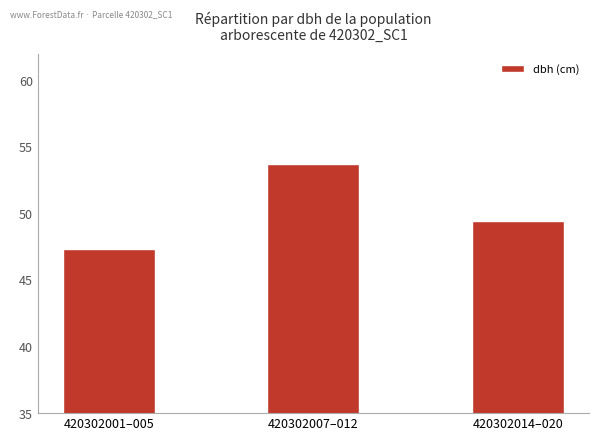

What is the greatest value displayed?

53.7